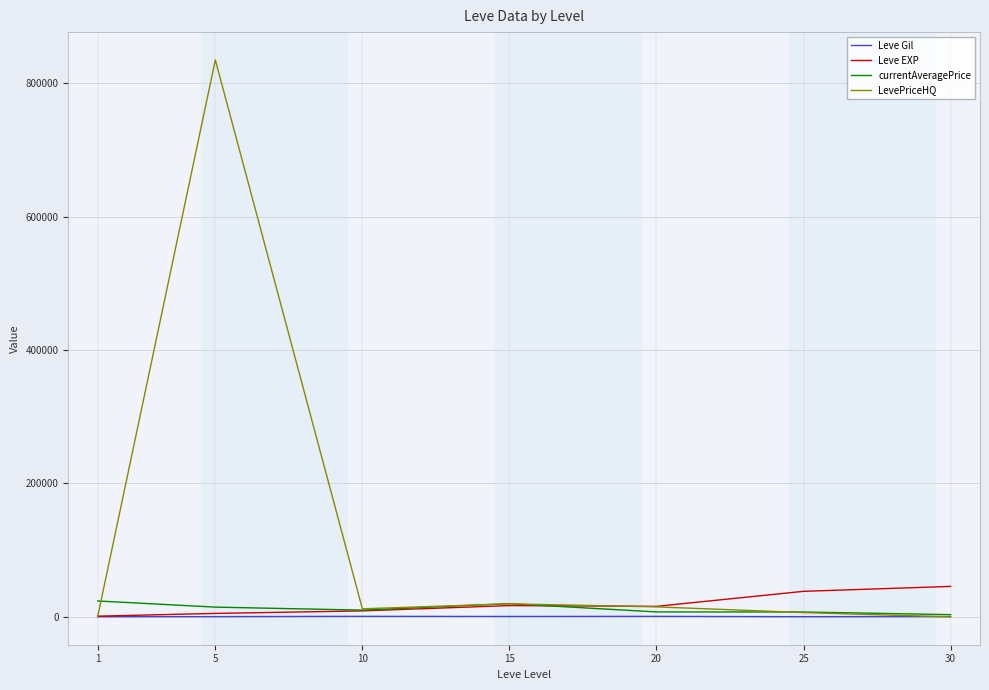

What is the maximum value for currentAveragePrice?

23847.3